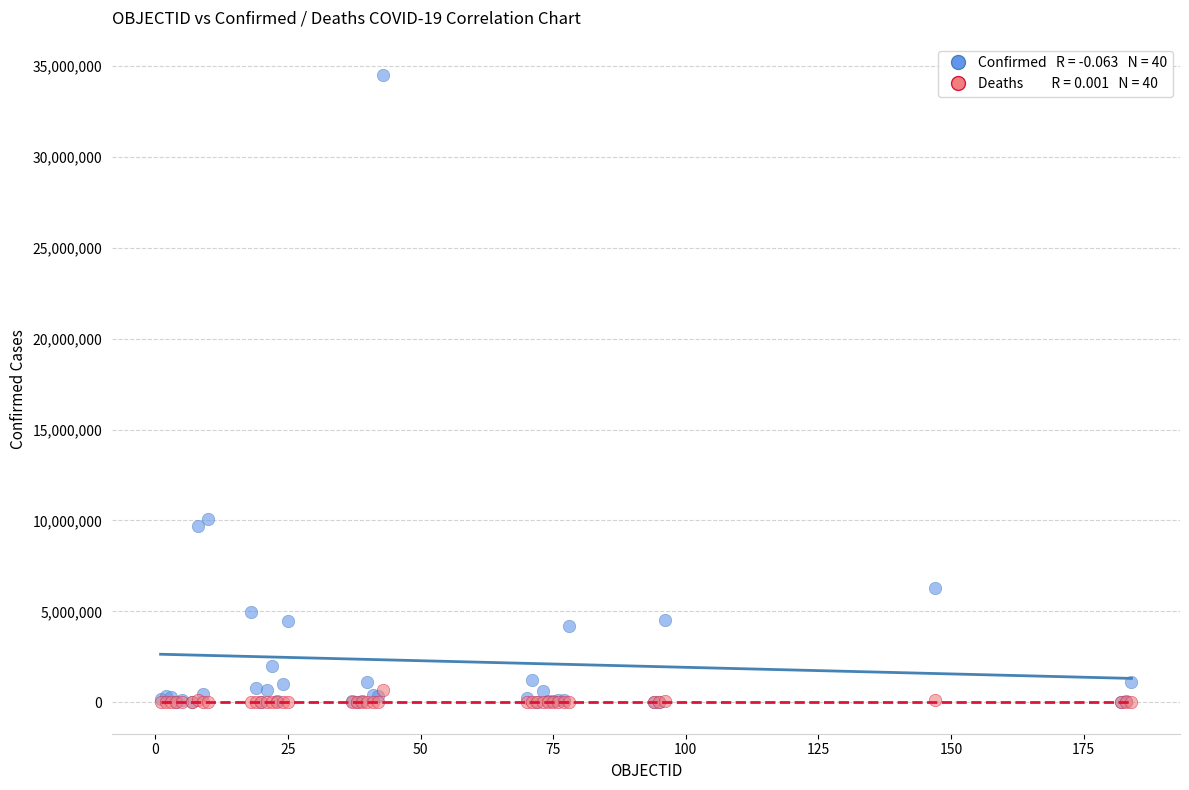

Across all series, what Y value is closest to 17238780?

10085040